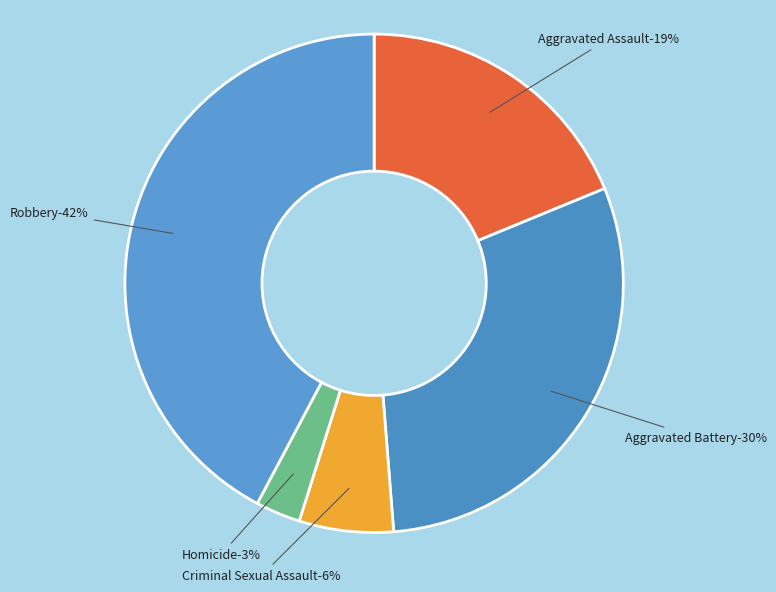

Is Aggravated Assault the majority of the pie?

No